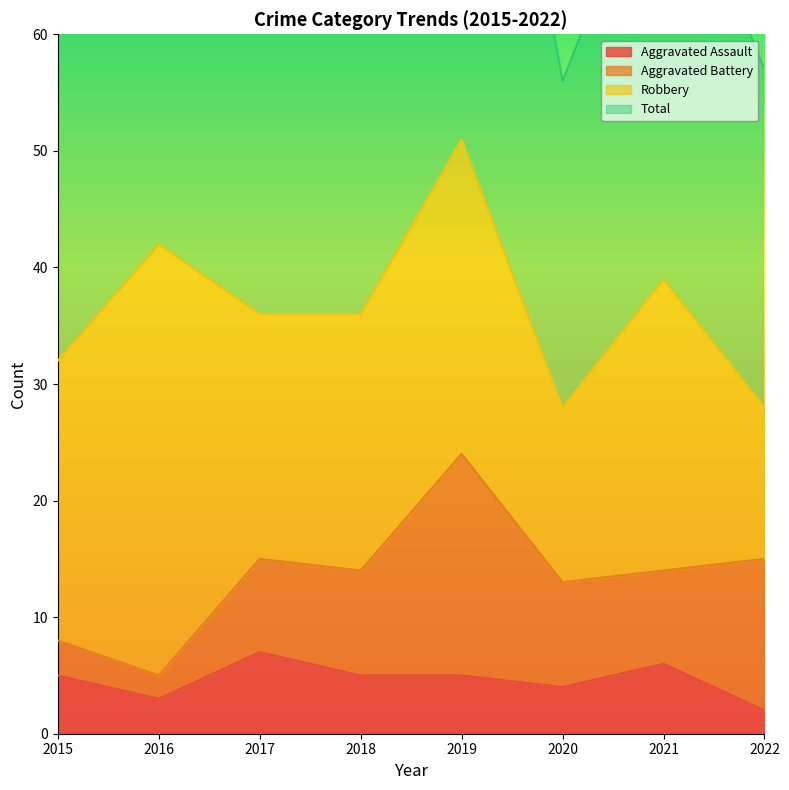

What is the difference between the second highest and minimum values in the Aggravated Assault series?

4